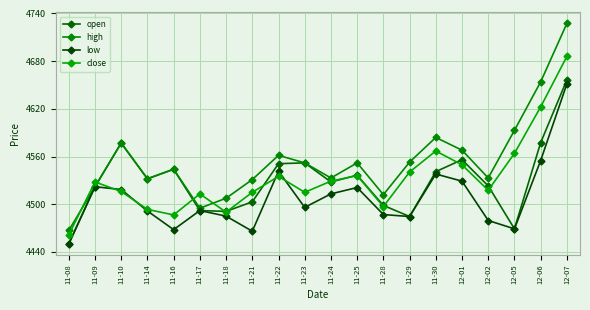

Does the chart have visible grid lines?

Yes